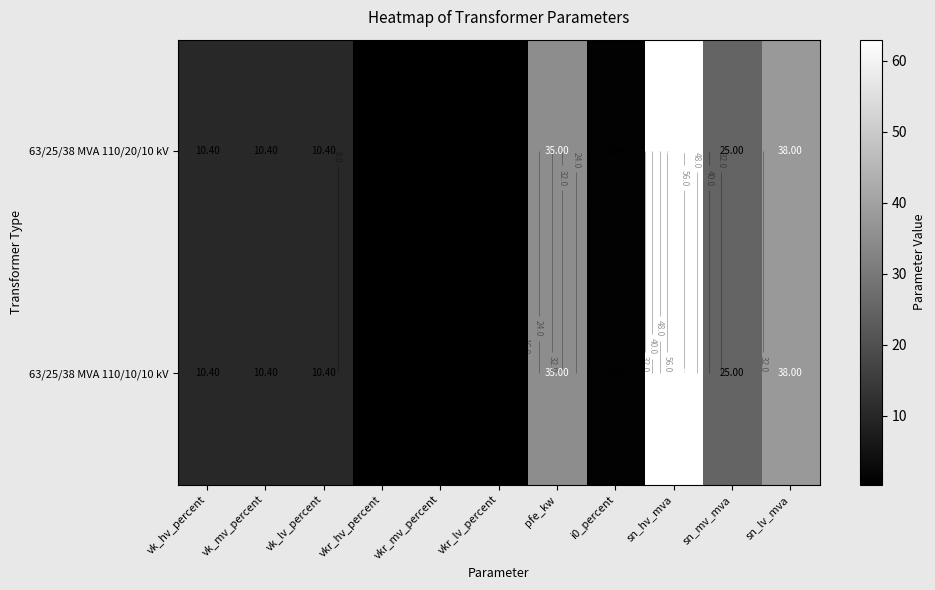

What is the difference between the maximum and second lowest values in the 63/25/38 MVA 110/20/10 kV series?

62.7